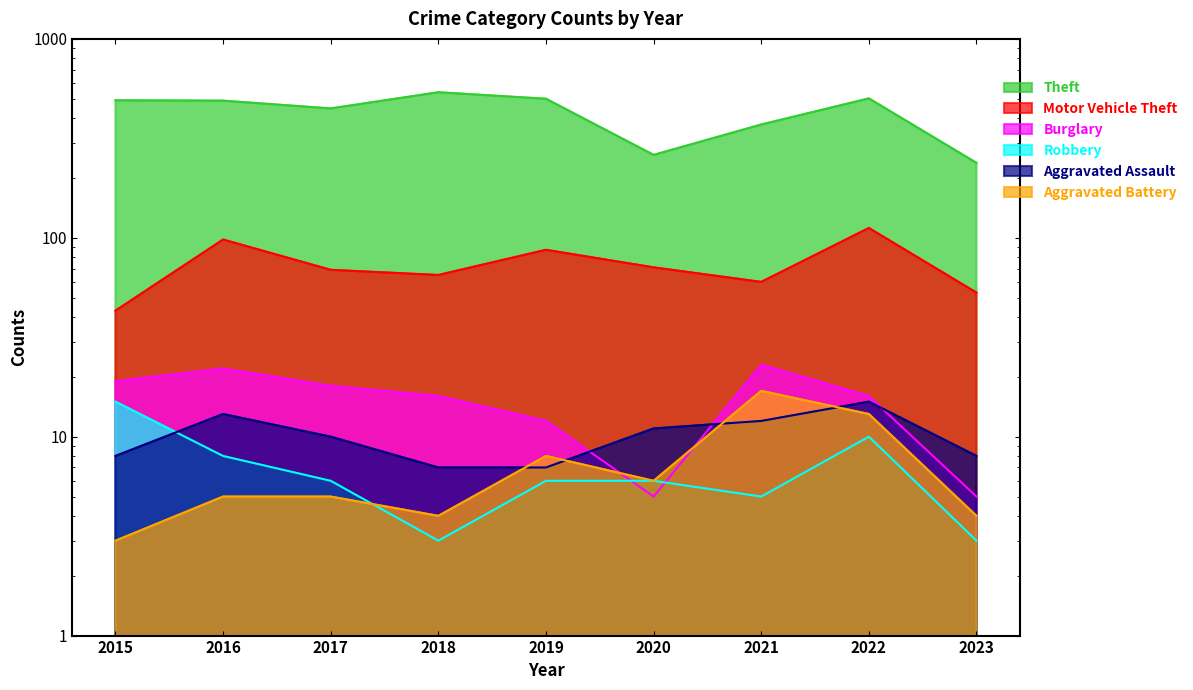

True or false: Aggravated Battery has more than 2 points higher than both neighbors.

False